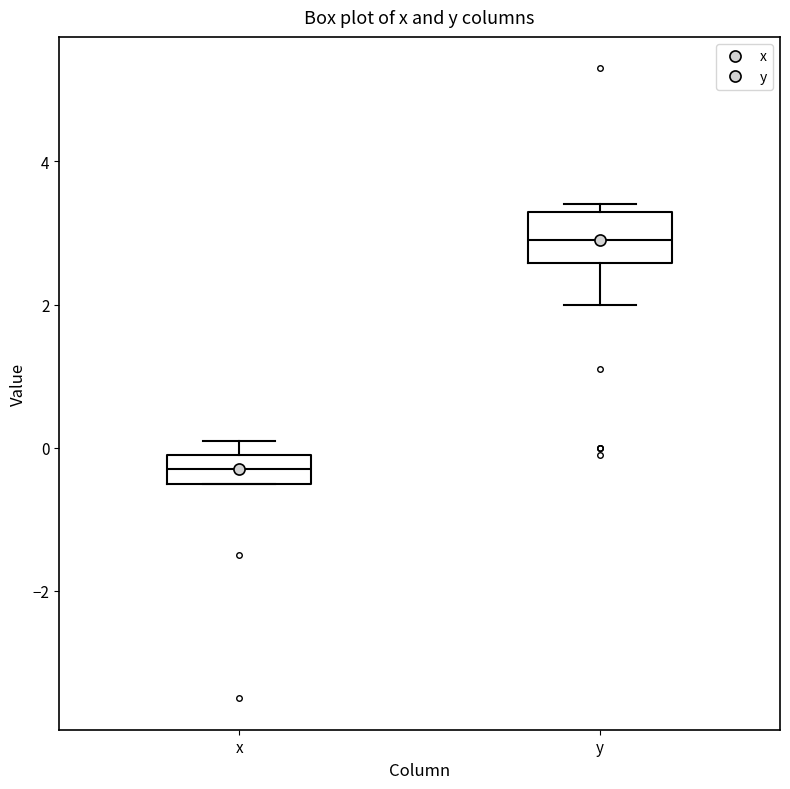

Where does the median line of the box for y sit on the y-axis? The values are not printed on the chart, so give them approximately, as read against the axis.

3.0